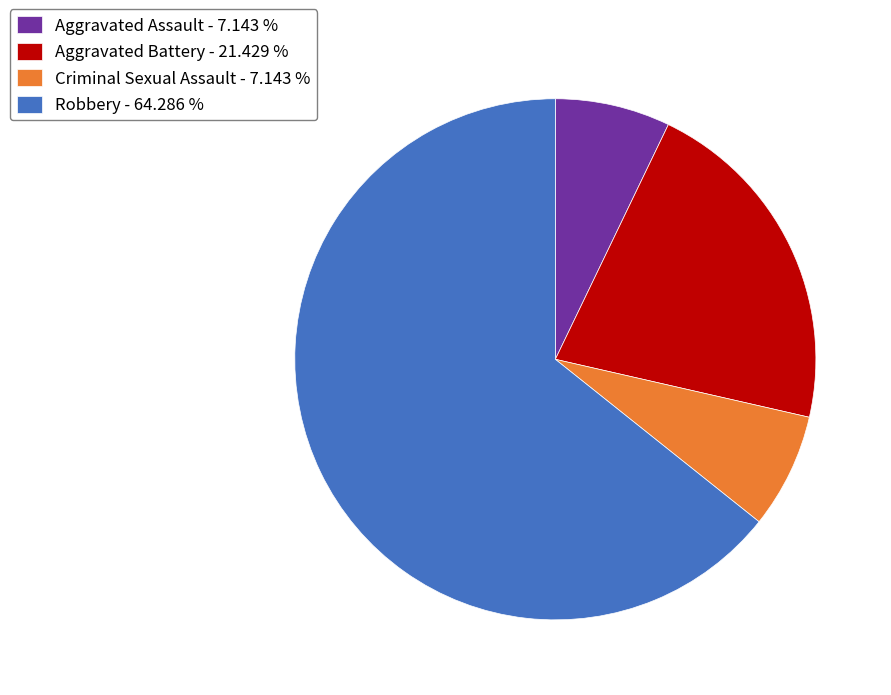

Which category has the biggest portion of the pie?

Robbery